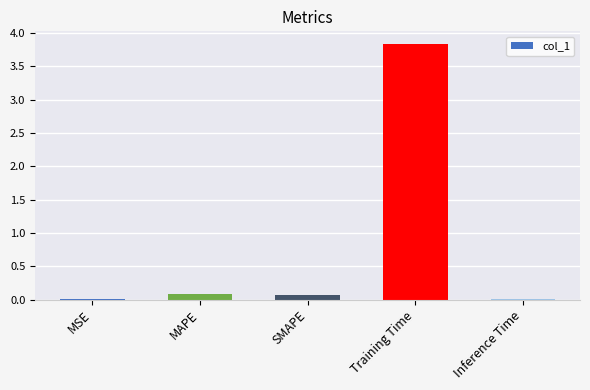

The chart shows a value of 0.0 at Inference Time. True or false?

True